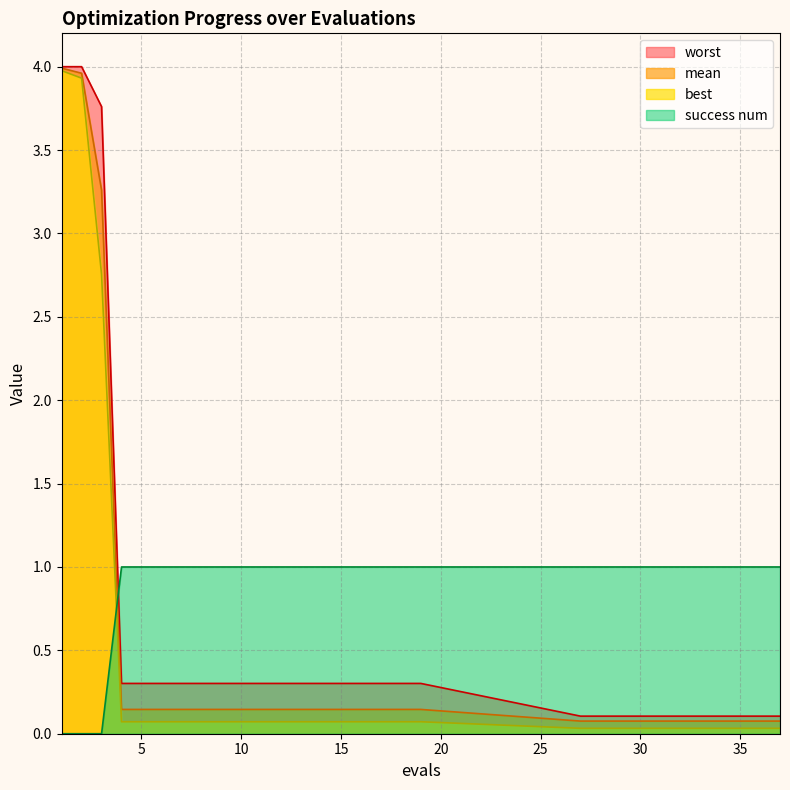

True or false: best has a value of 0.0 at 11.

False